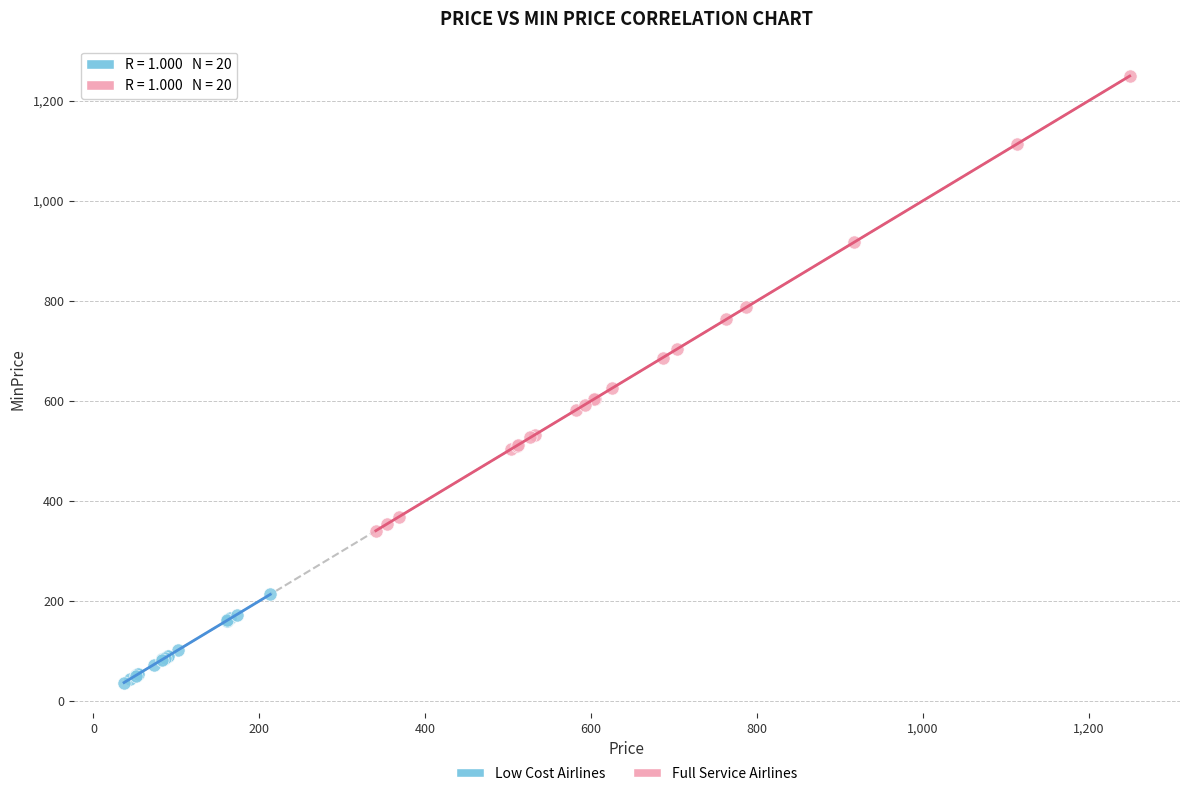

Which series has the widest spread of Y values?

Full Service Airlines